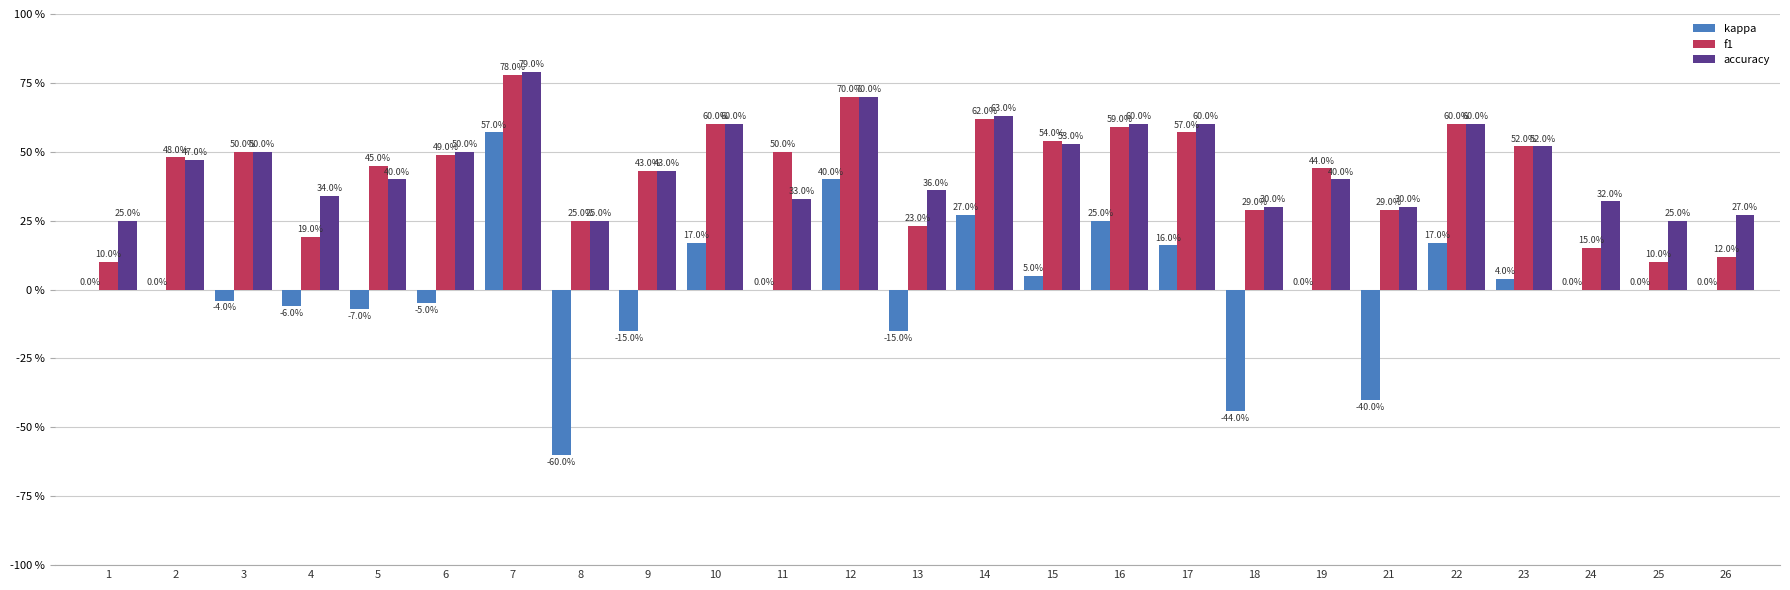

What are all the series names shown in the legend?

kappa, f1, accuracy